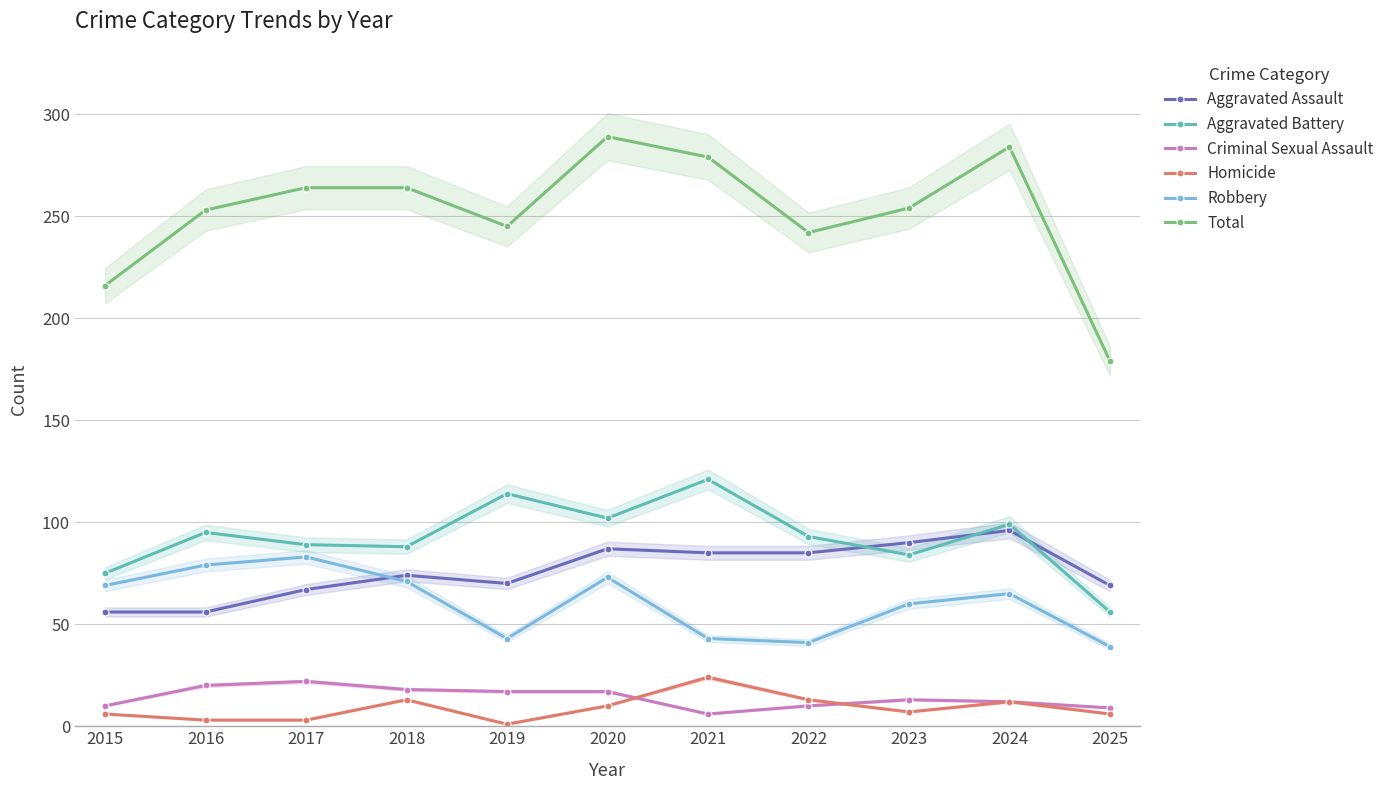

True or false: Aggravated Battery and Homicide cross at least once.

False